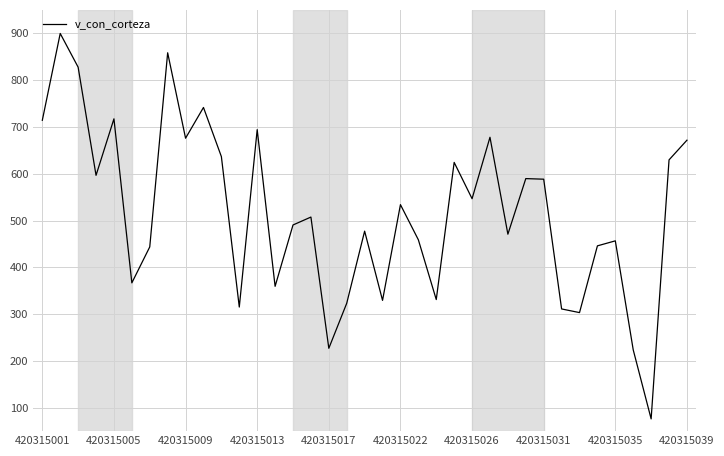

What is the sum of all values?

19140.0